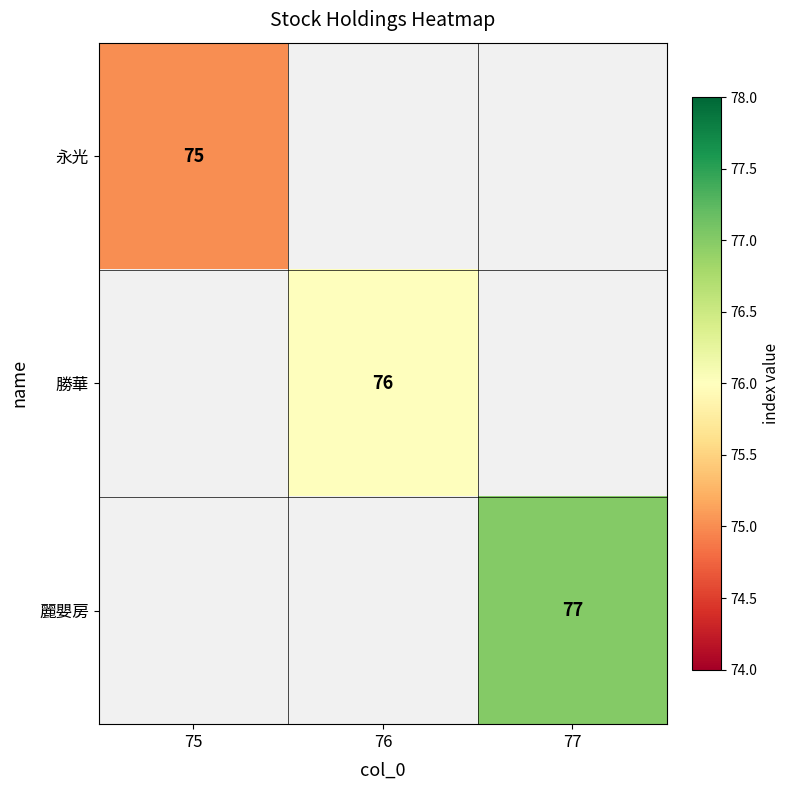

The 麗嬰房 series shows 24 at 77. True or false?

False